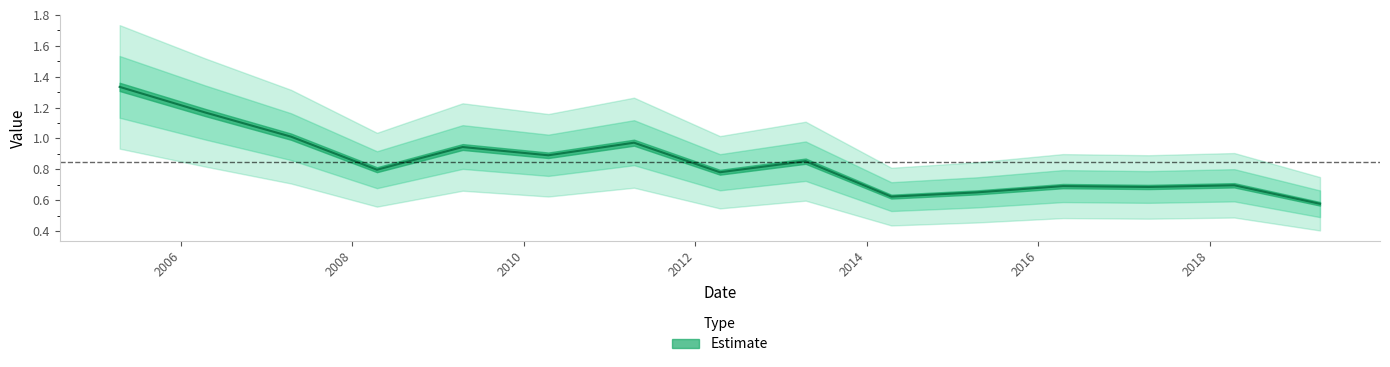

Reading left to right, list all the values displayed in this chart.

2005-04-15=1.3	2006-04-15=1.2	2007-04-15=1.0	2008-04-15=0.8	2009-04-15=0.9	2010-04-15=0.9	2011-04-15=1.0	2012-04-15=0.8	2013-04-15=0.9	2014-04-15=0.6	2015-04-15=0.7	2016-04-15=0.7	2017-04-15=0.7	2018-04-15=0.7	2019-04-15=0.6